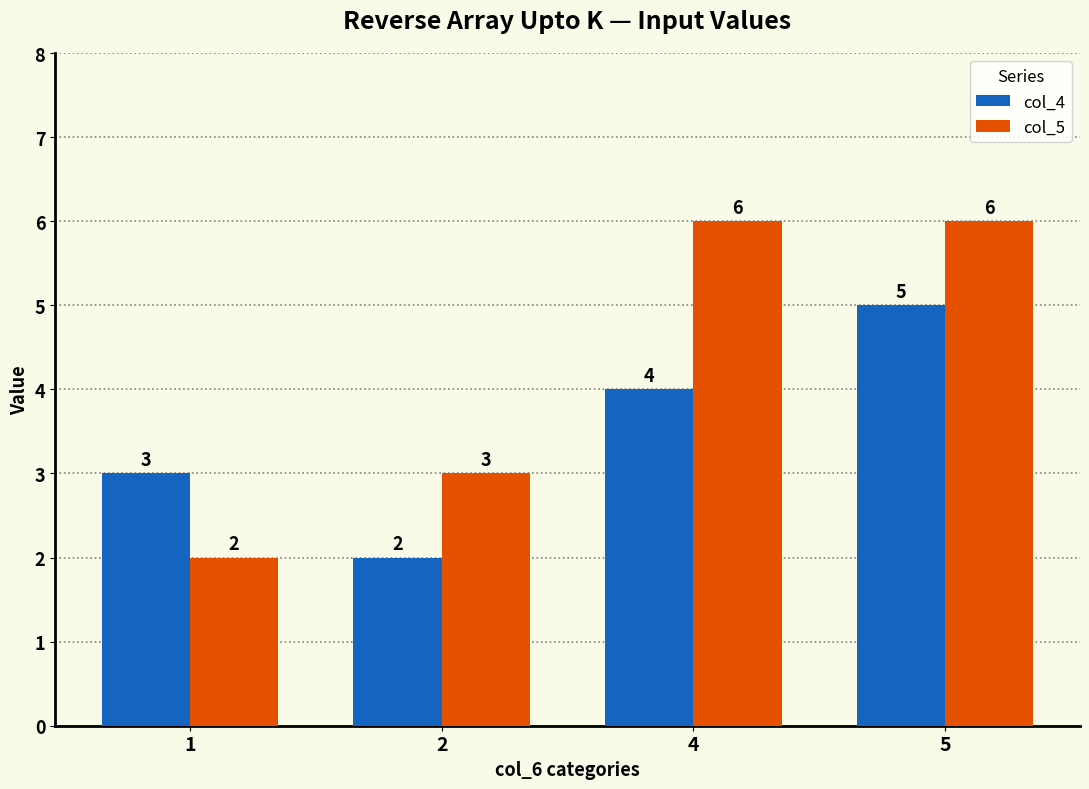

At which category is the sum across all series the highest?

5